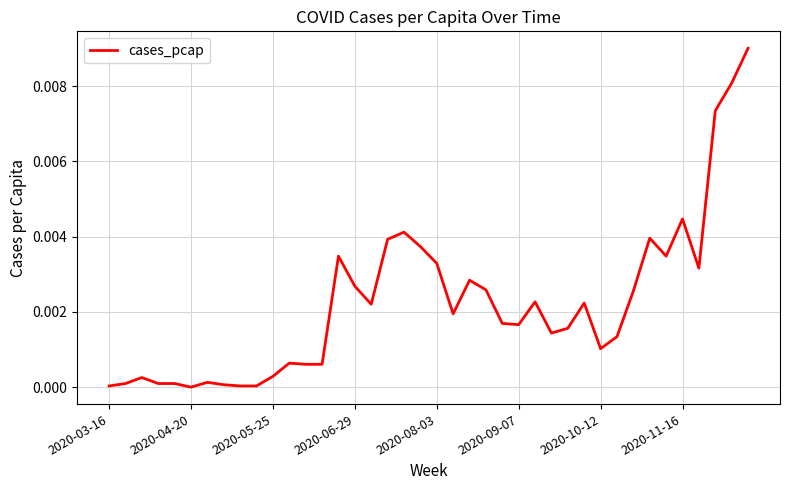

Does the chart display data point markers on the line(s)?

No